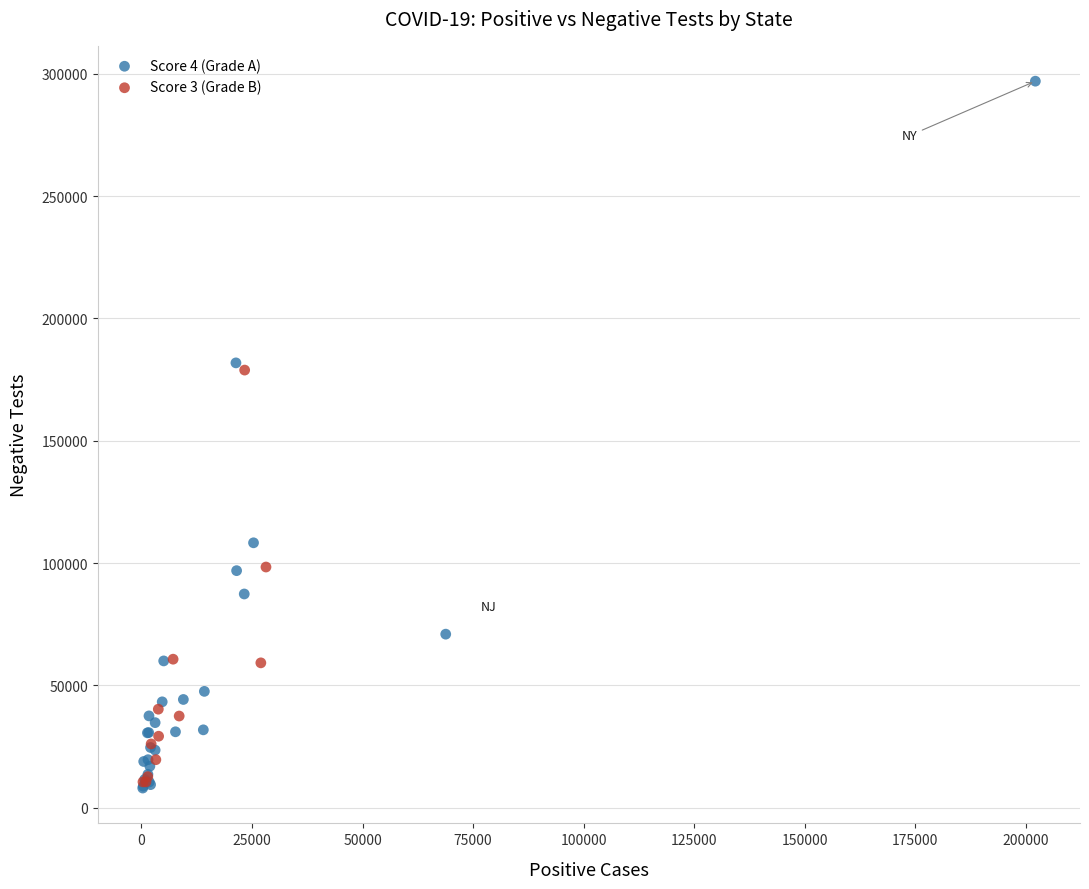

Which series contains the highest Y value?

Score 4 (Grade A)